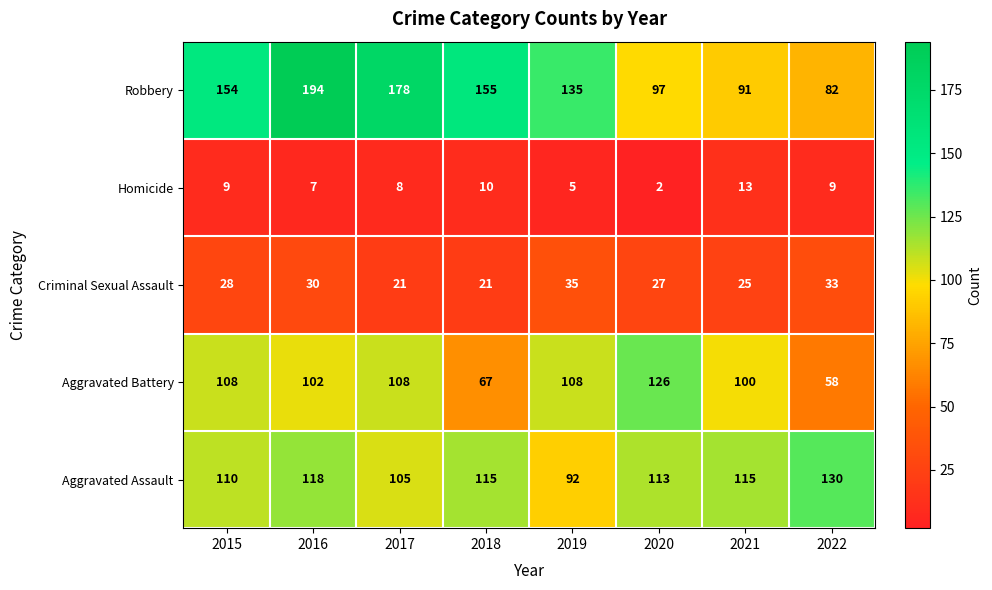

What is the greatest value displayed?

194